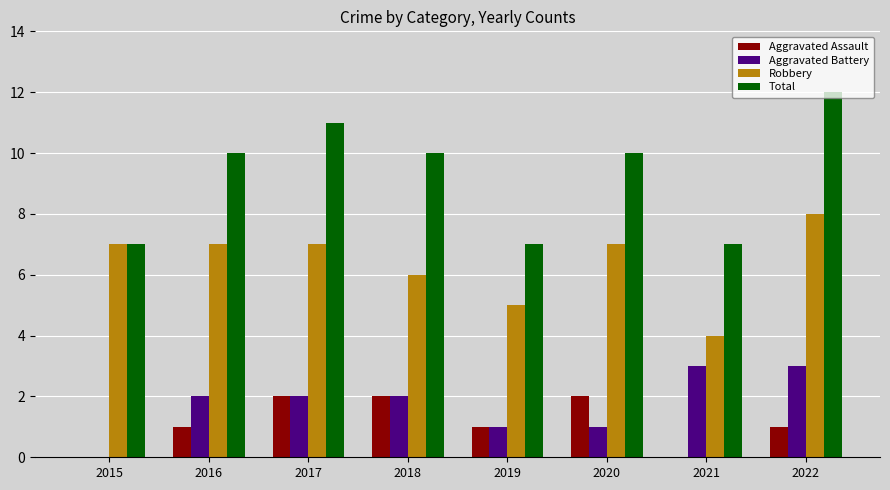

Is the value of Aggravated Assault at 2020 greater than the value of Total at 2016?

No